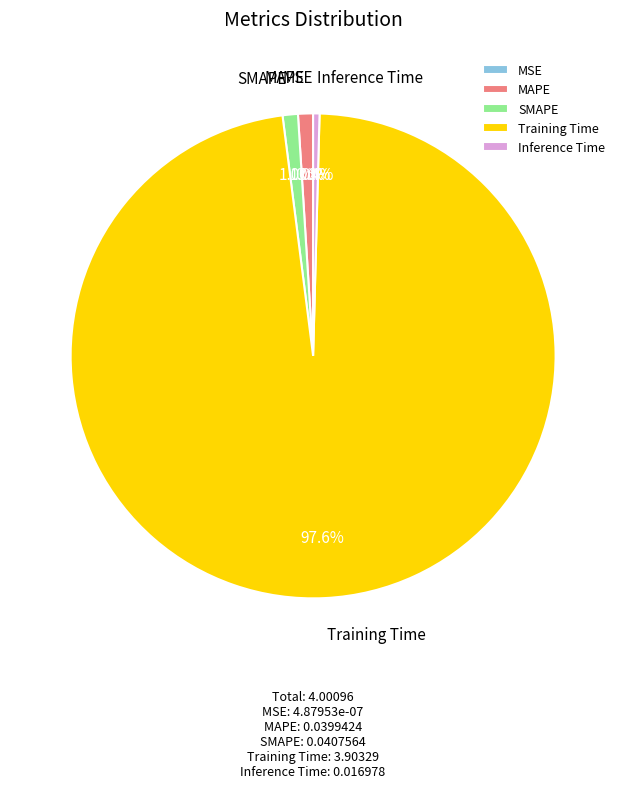

To the nearest percent, what is the difference between the largest and smallest slice percentages?

98%